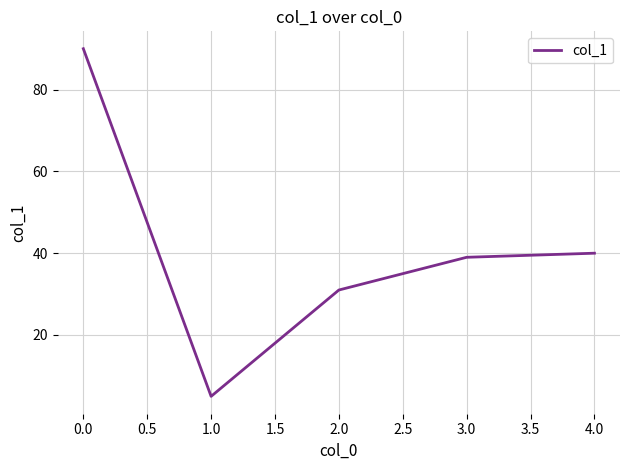

The chart shows a value of 11 at 3.0. True or false?

False